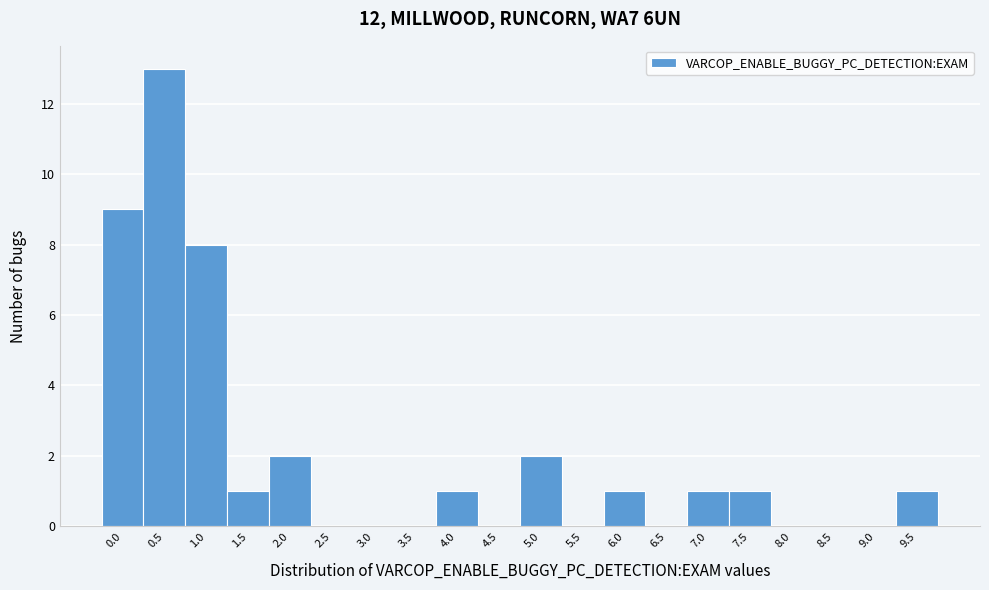

Reading right to left, list all the values displayed in this chart.

9.5=1	9.0=0	8.5=0	8.0=0	7.5=1	7.0=1	6.5=0	6.0=1	5.5=0	5.0=2	4.5=0	4.0=1	3.5=0	3.0=0	2.5=0	2.0=2	1.5=1	1.0=8	0.5=13	0.0=9